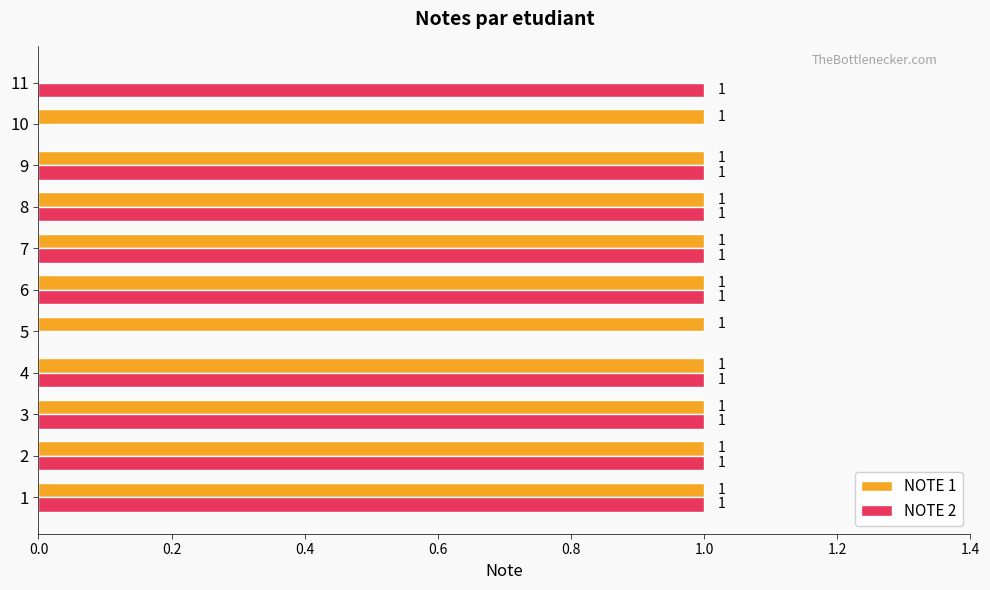

Is it true that NOTE 1 equals 1 at 1?

True